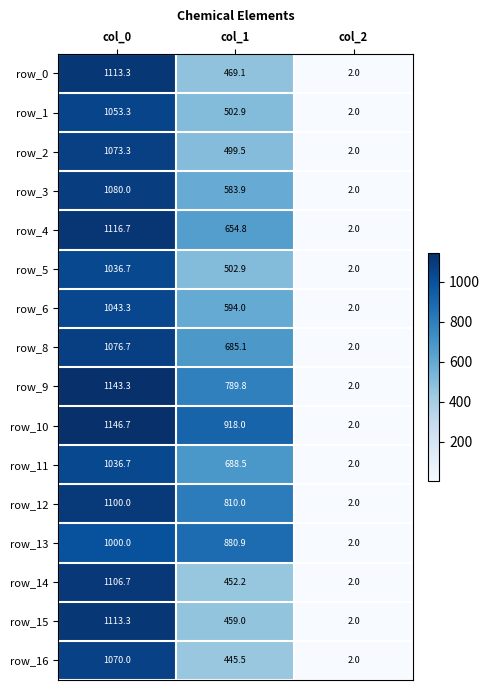

At which label does row_8 reach its minimum?

col_2